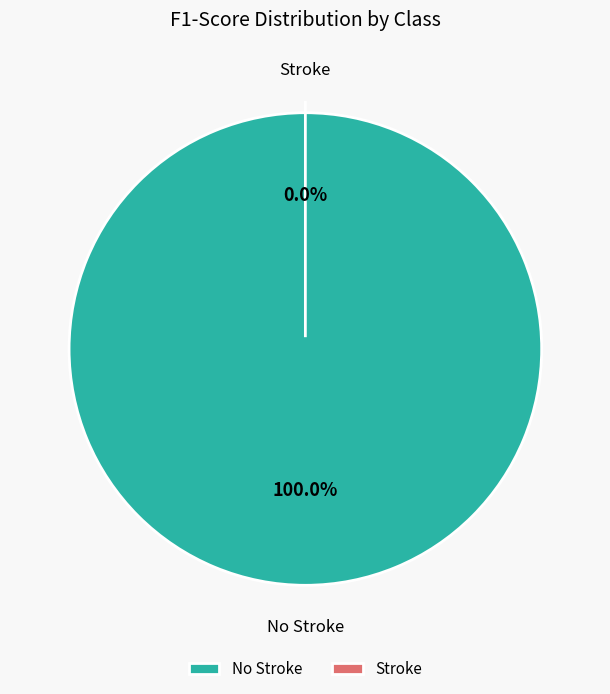

Which category has the biggest portion of the pie?

No Stroke